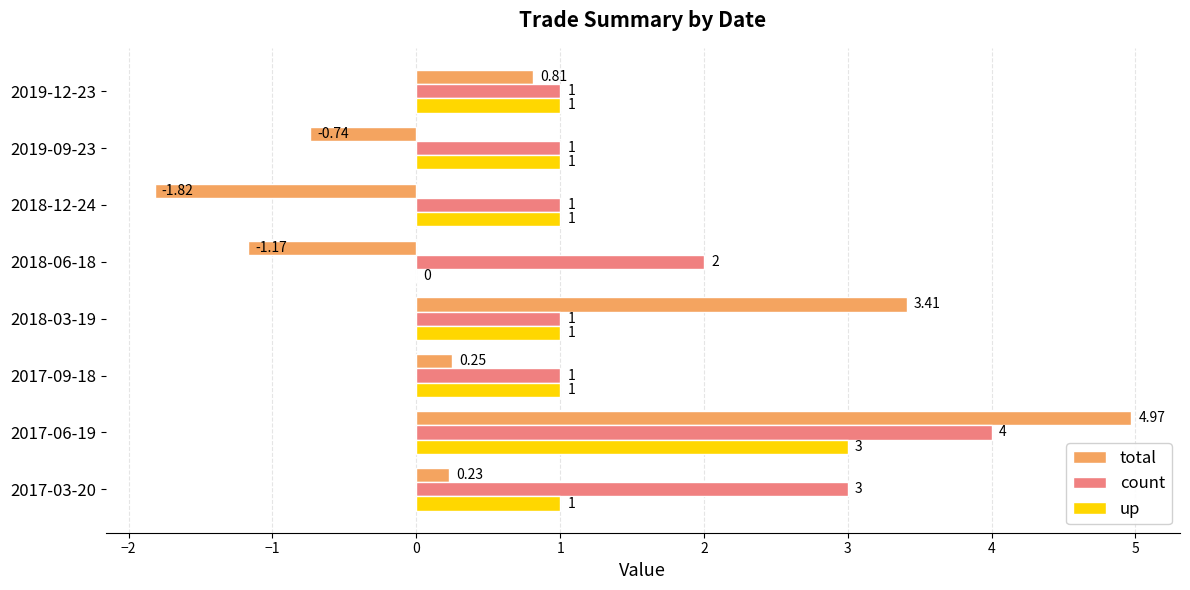

What is the sum of the count values at 2017-03-20 and 2017-06-19?

7.0